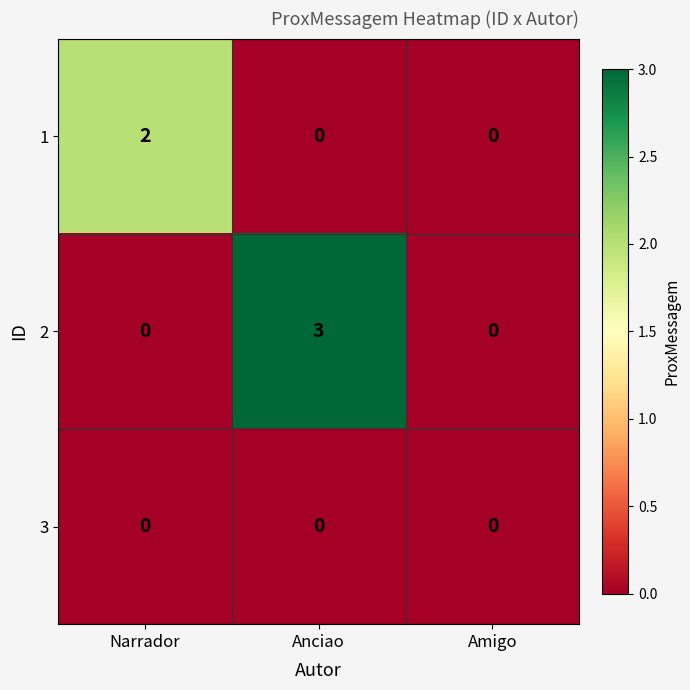

List the series in order of their peak value, highest first.

2, 1, 3